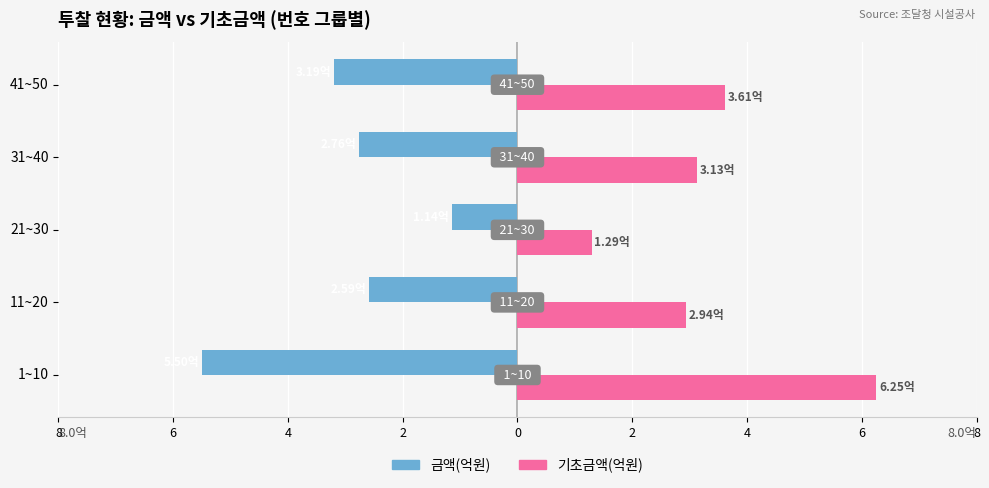

What are all the series names shown in the legend?

금액(억원), 기초금액(억원)